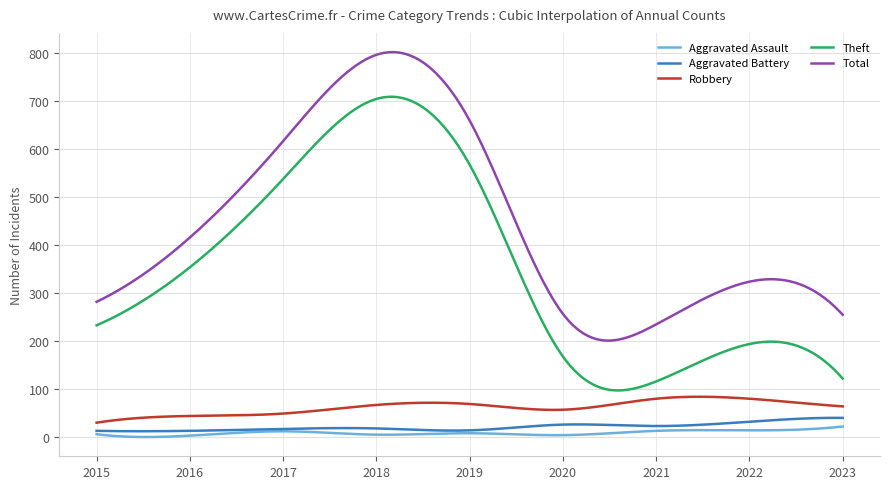

Which series has the largest total across all categories?

Total